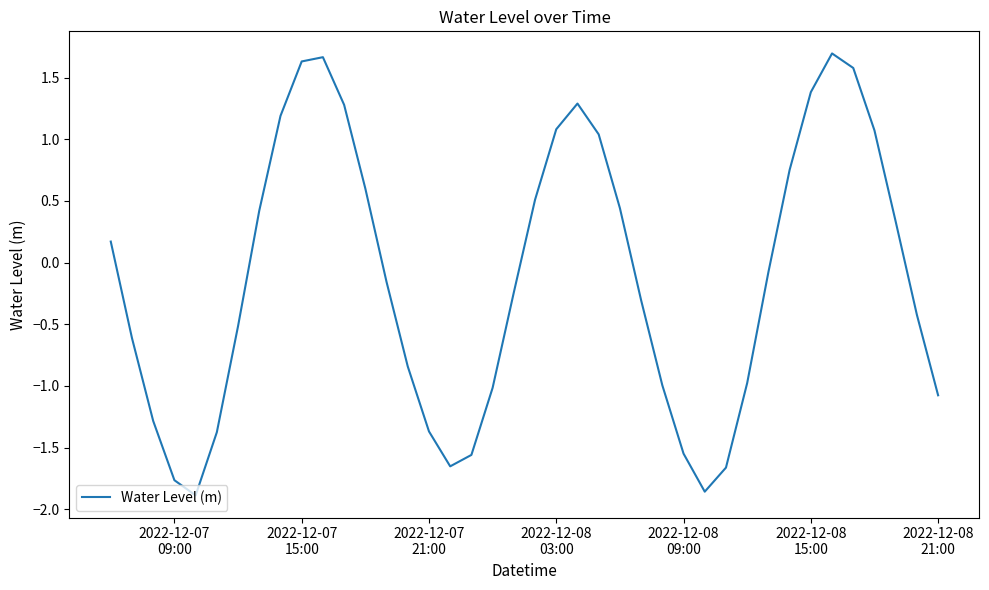

What is the difference between the maximum and minimum values?

3.6